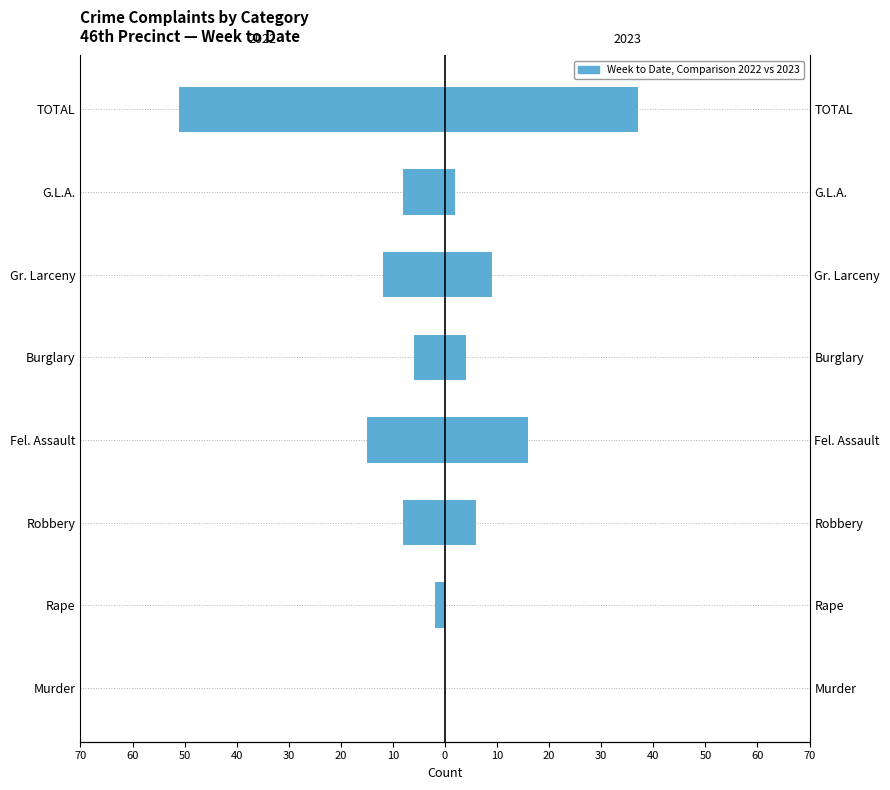

Is the value of 2022 at Robbery greater than the value of 2023 at G.L.A.?

No